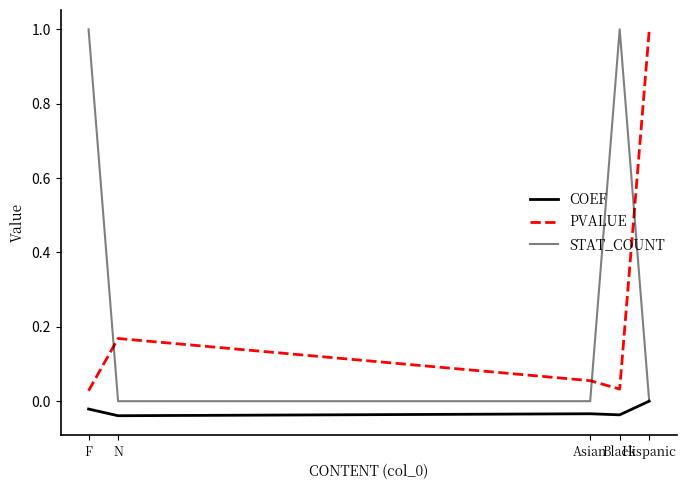

Reading left to right, transcribe all the data shown in this chart.

COEF: F=-0.0	N=-0.0	Asian=-0.0	Black=-0.0	Hispanic=0.0
PVALUE: F=0.0	N=0.2	Asian=0.1	Black=0.0	Hispanic=1.0
STAT_COUNT: F=1.0	N=0.0	Asian=0.0	Black=1.0	Hispanic=0.0